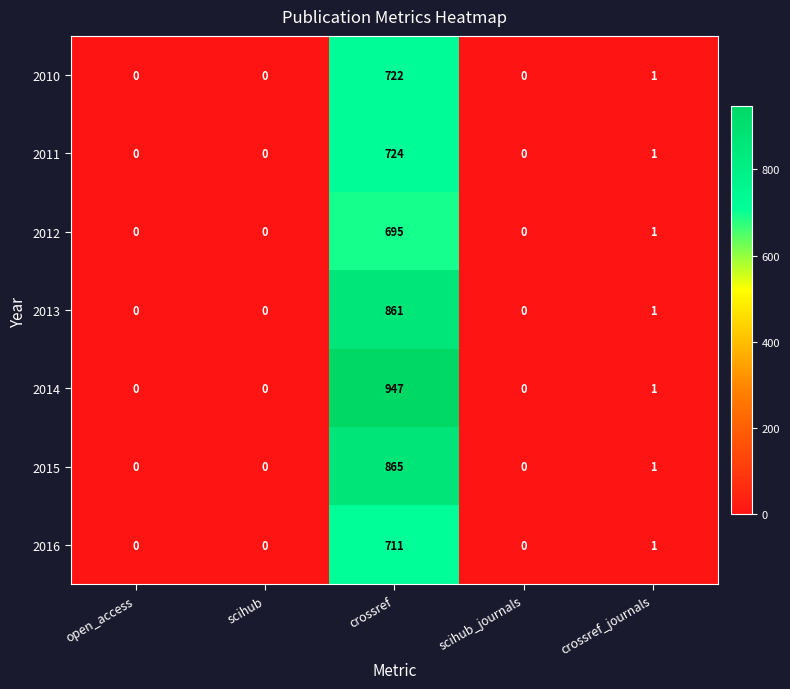

What is the total value across all series at crossref?

5525